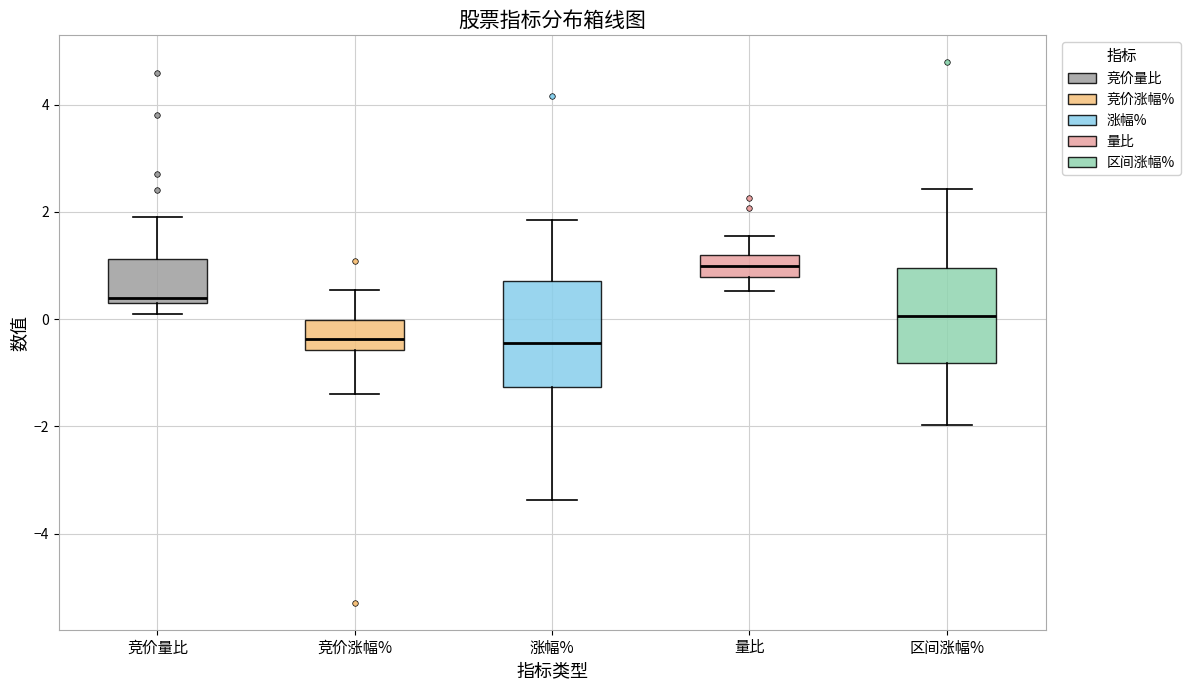

Where does the upper whisker of the box for 量比 end on the y-axis? The values are not printed on the chart, so give them approximately, as read against the axis.

1.6